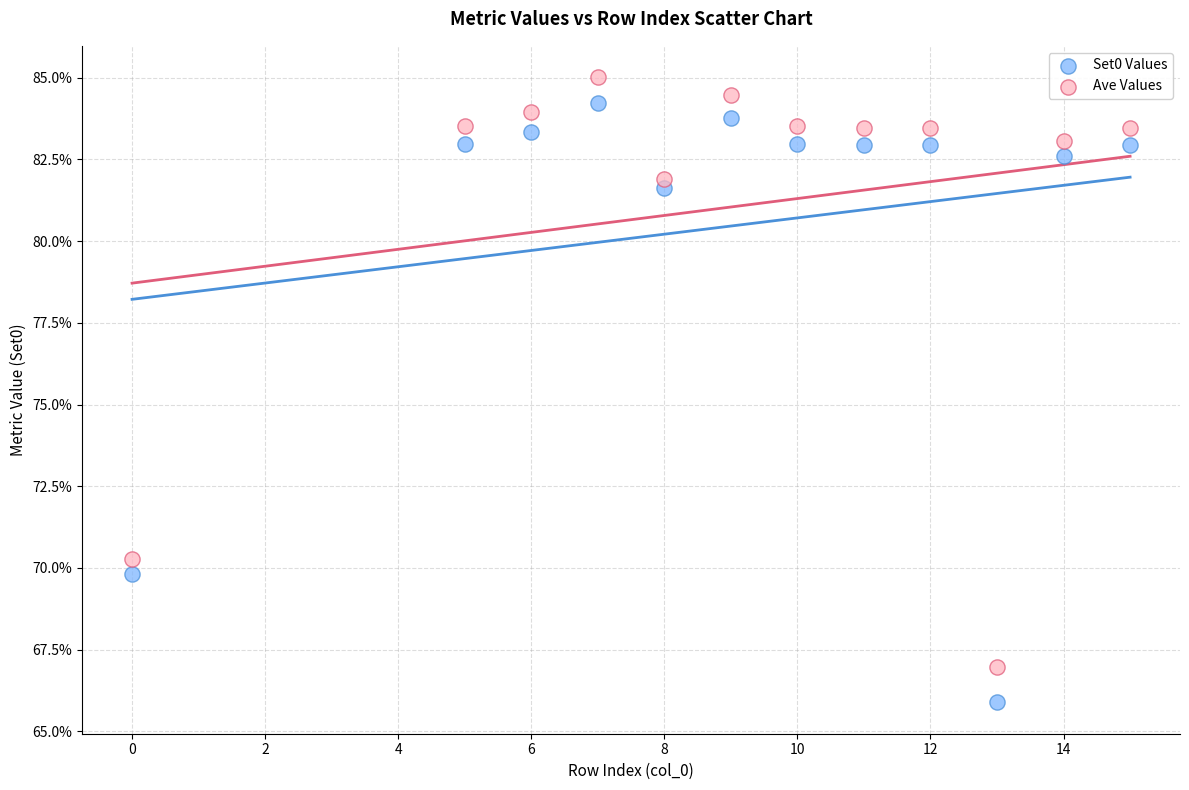

Which series reaches the maximum Y coordinate?

Ave Values